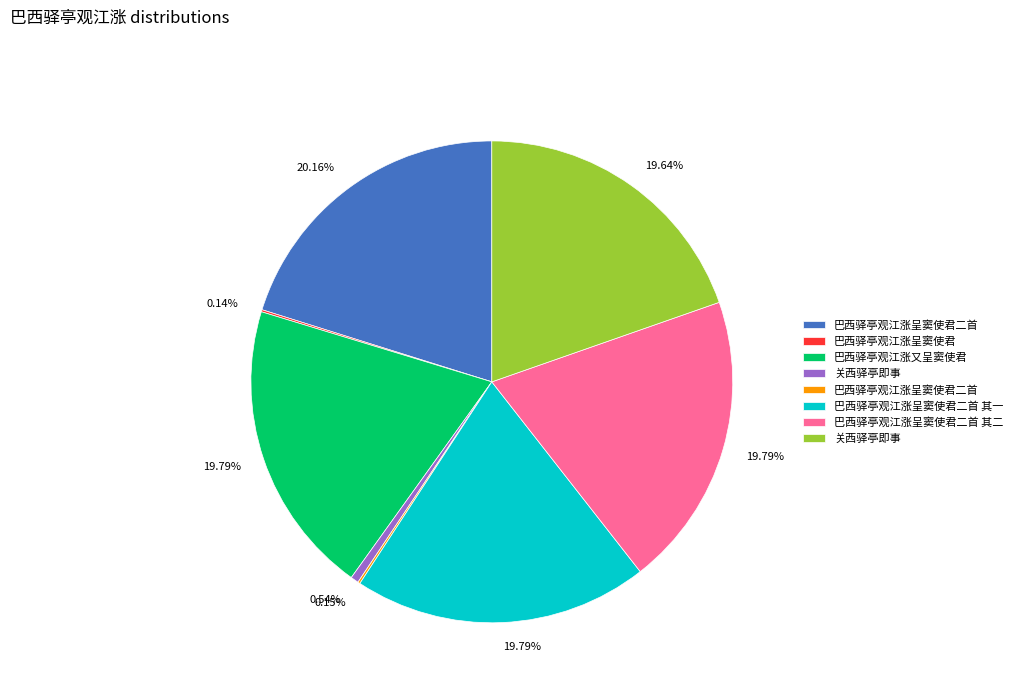

Is there a majority slice in this chart?

No